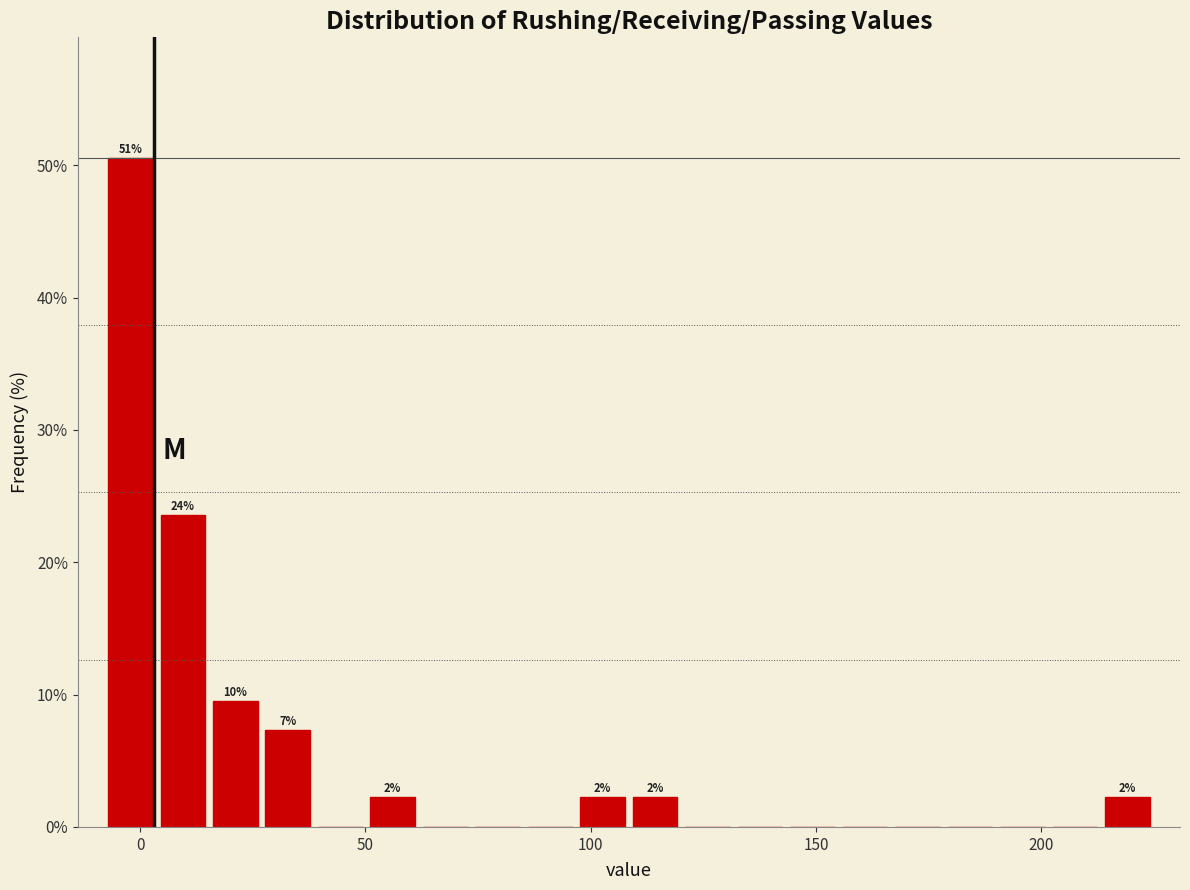

Around what value on the x-axis is the tallest bar? Give the approximate position of its centre, as read against the axis.

0